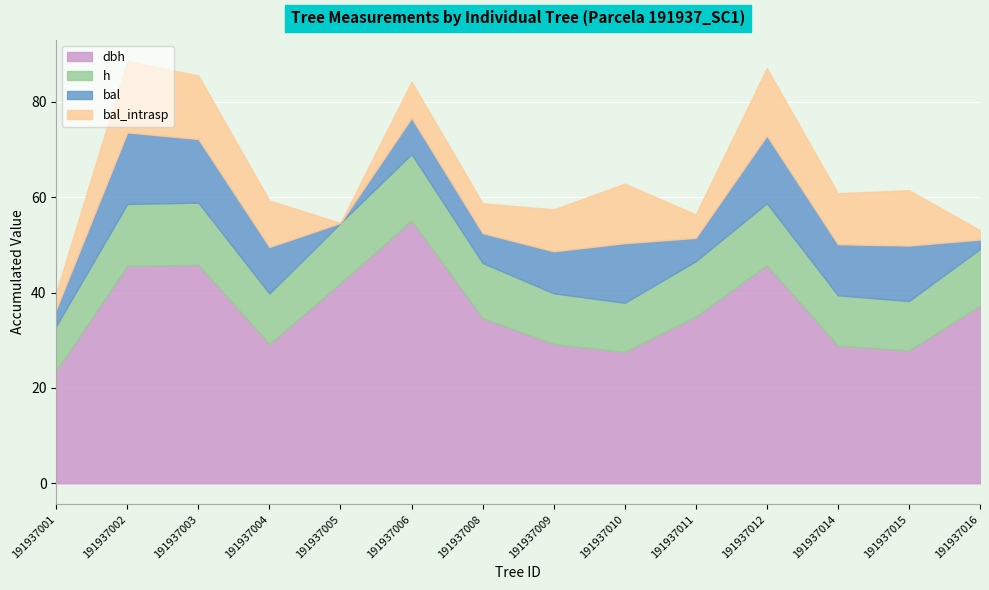

Which category has the lowest value in the dbh series?

191937001